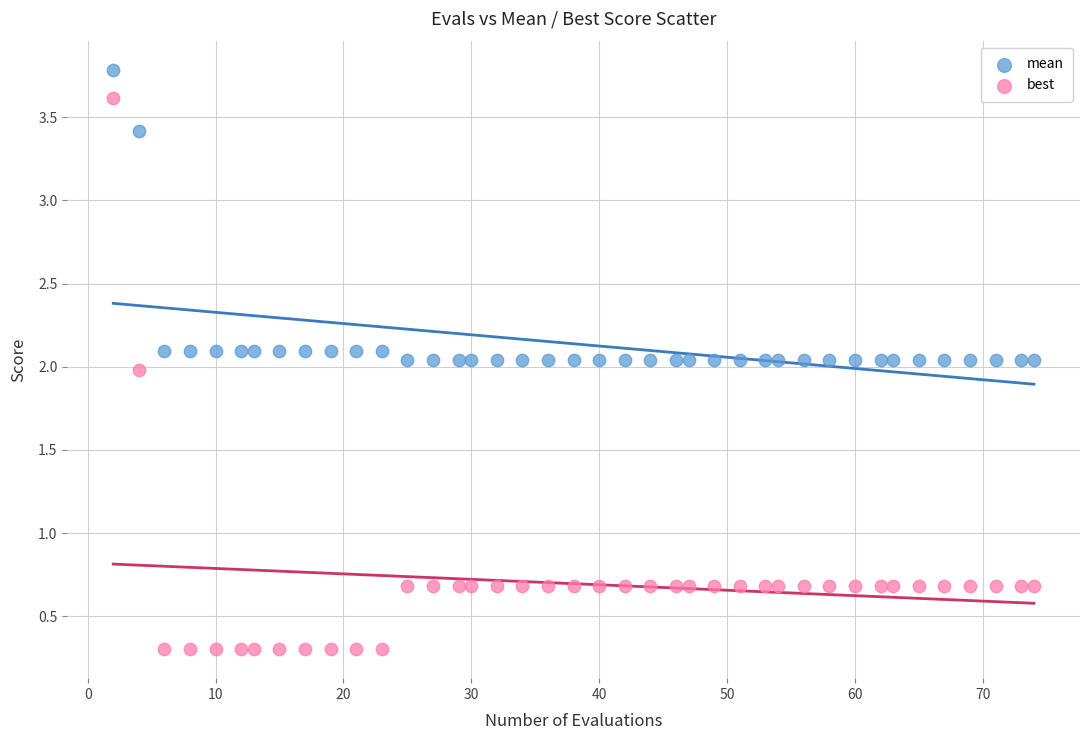

Across all data points, what is the range of Y values (max minus min)?

3.5